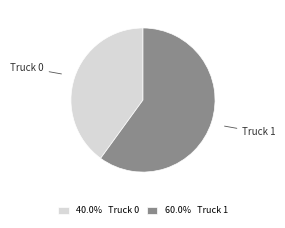

Rank the categories by value from highest to lowest.

Truck 1, Truck 0